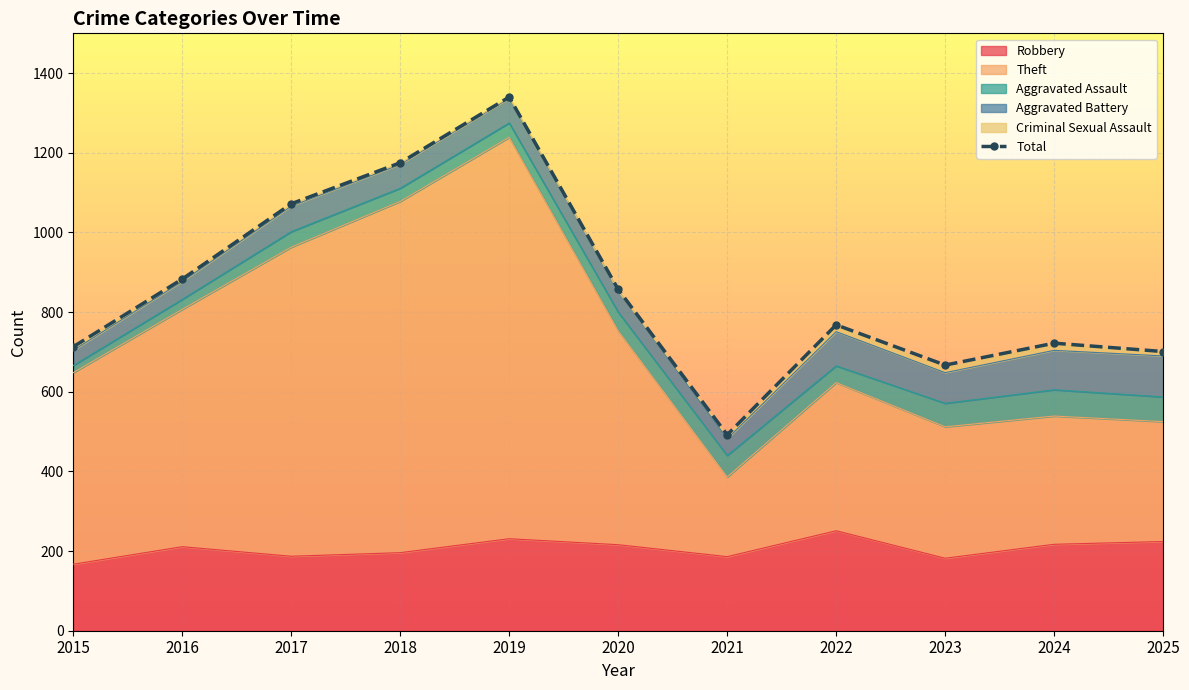

What is the difference between the maximum and minimum values?

848